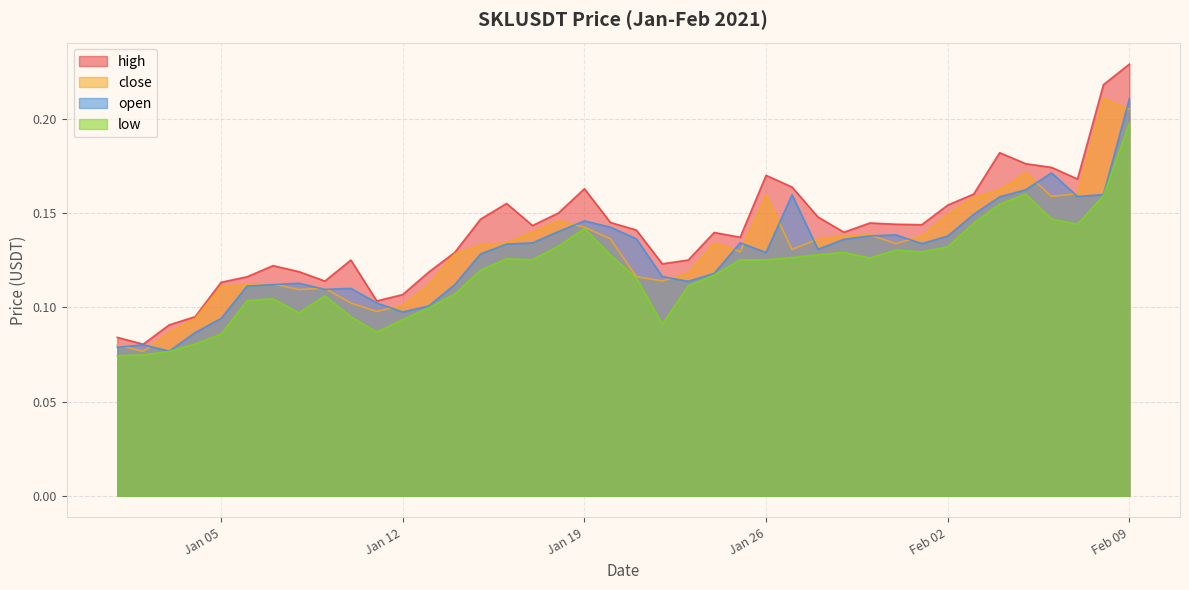

Which series changed the most between 2021-01-07 and 2021-01-10?

close